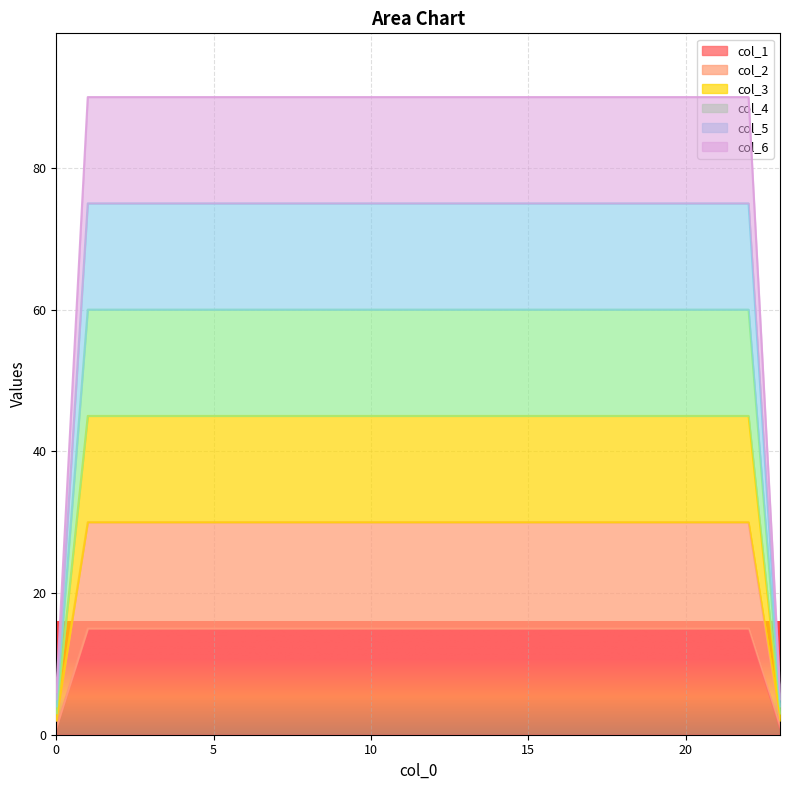

Does the chart display data point markers on the line(s)?

No